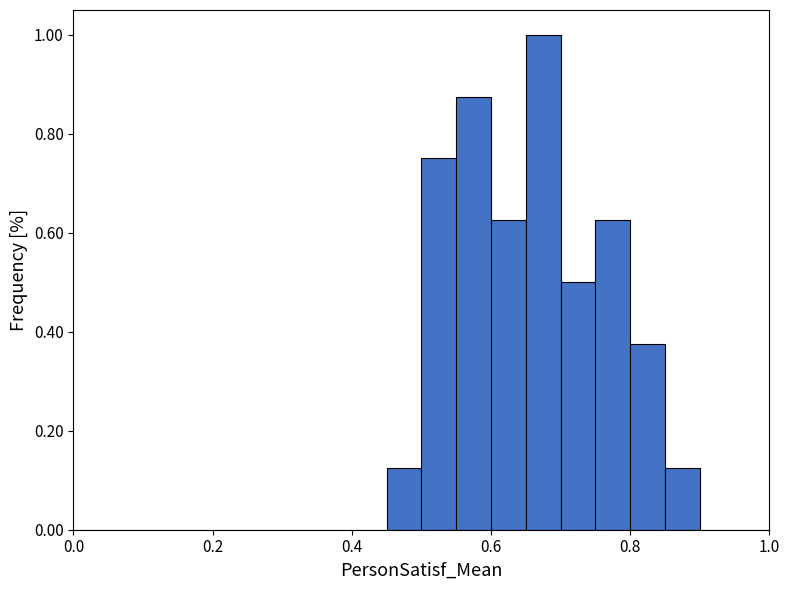

Read against the x-axis, roughly where is the centre of the tallest bar?

0.68